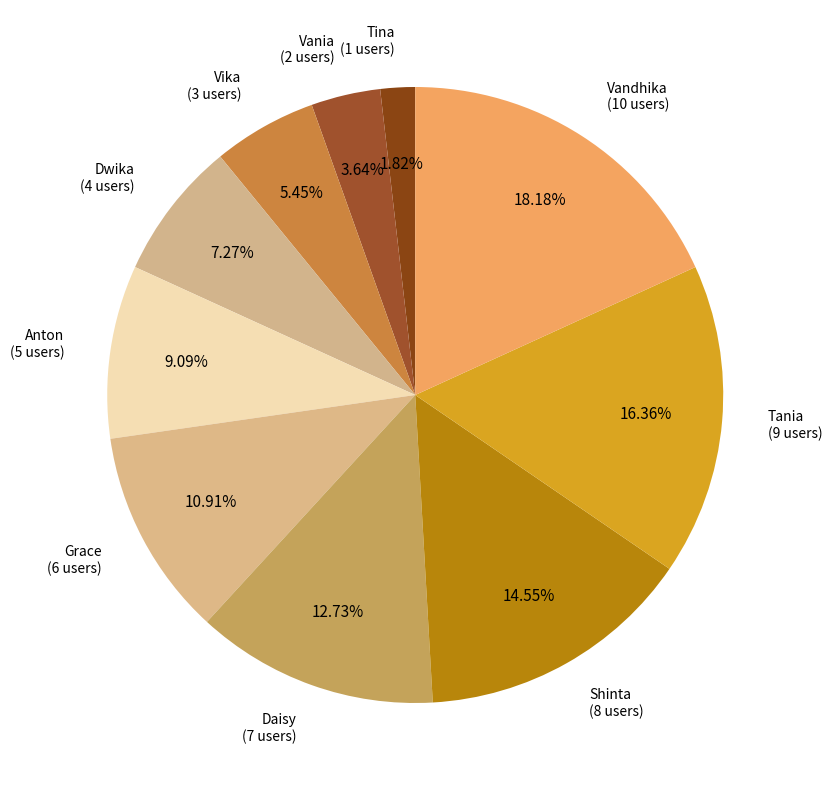

Count the number of slices in the pie.

10